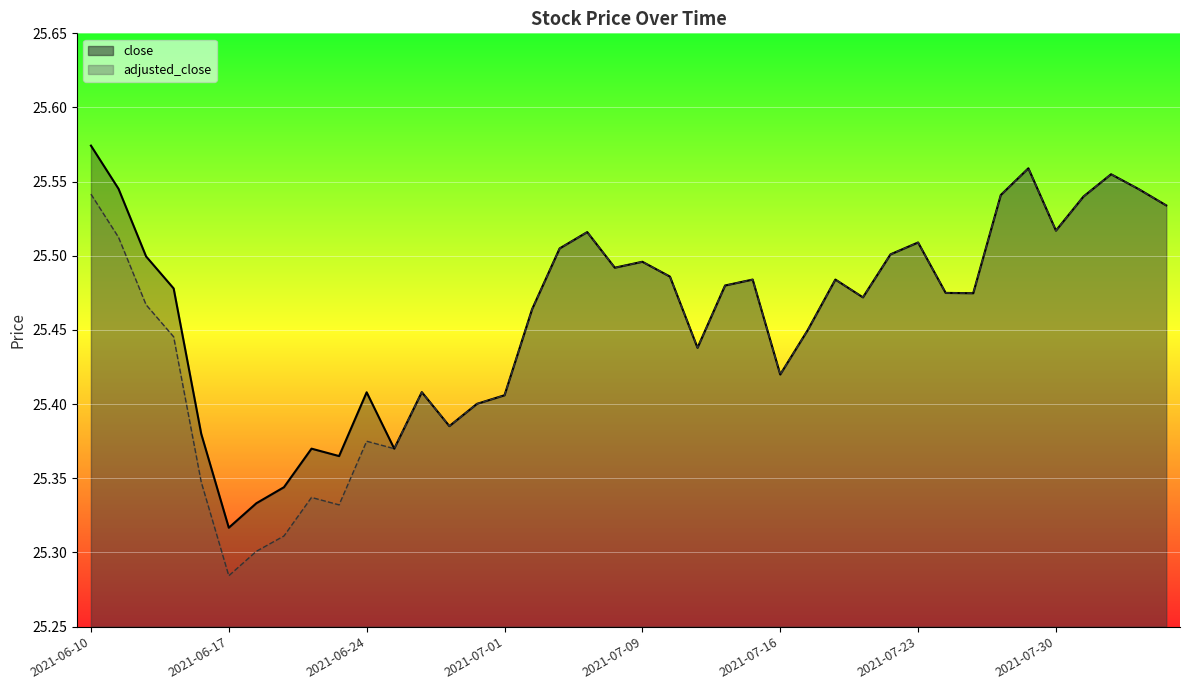

At which category does the chart reach its minimum across all series?

2021-06-17